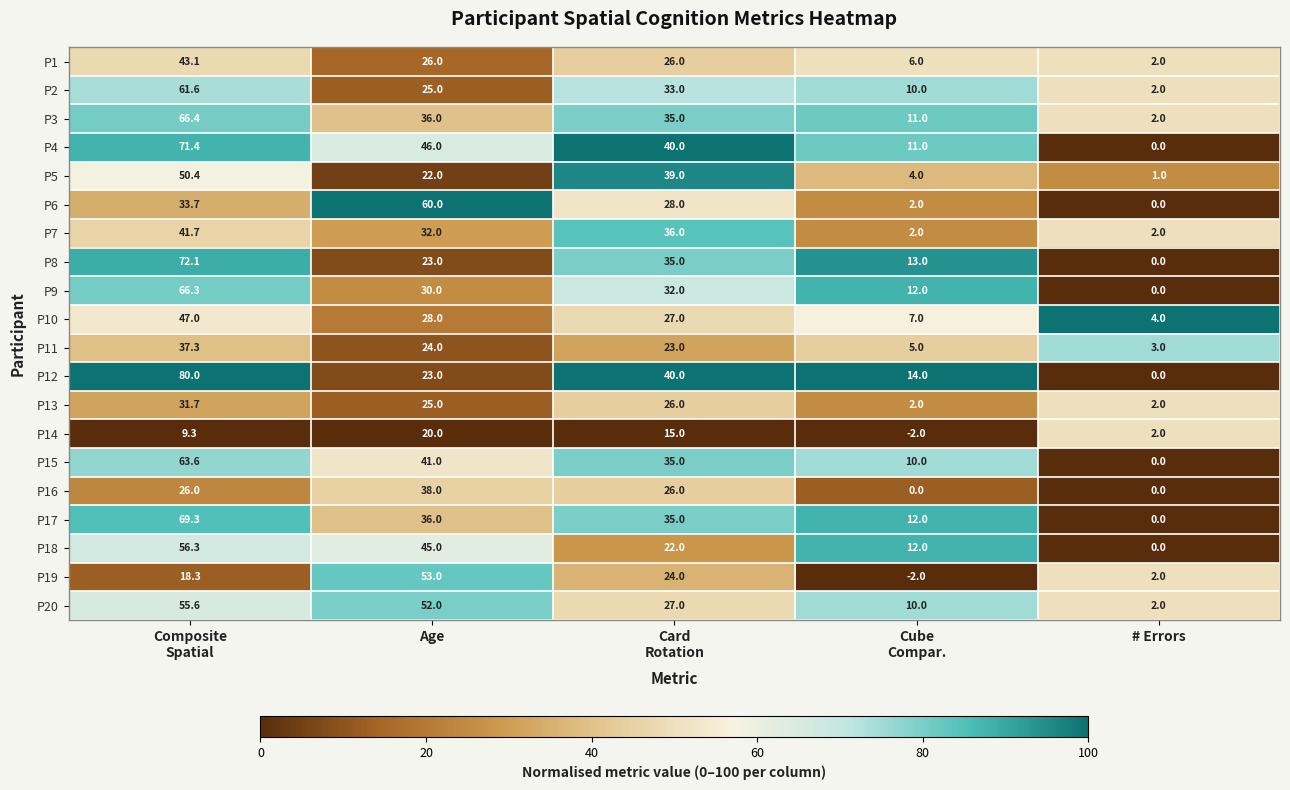

The P8 series shows 23.0 at Age. True or false?

True